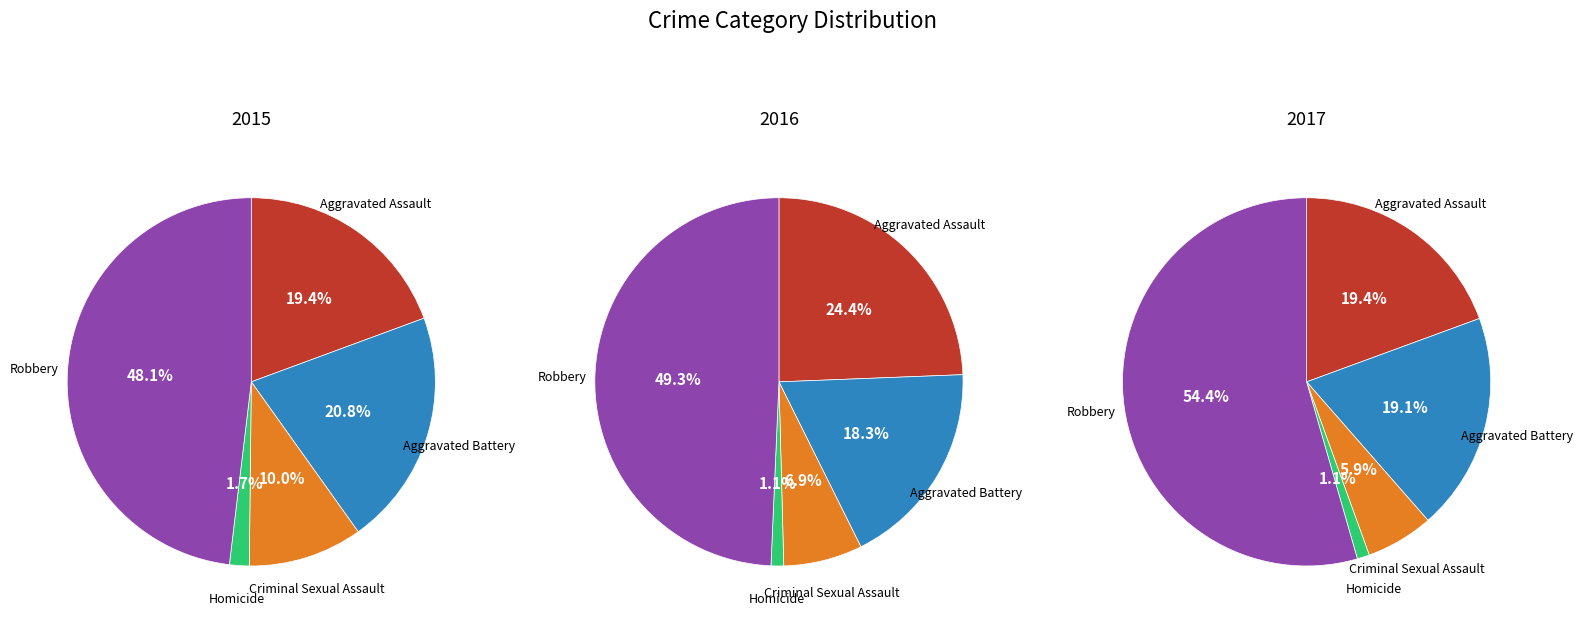

Count the number of slices in the pie.

5